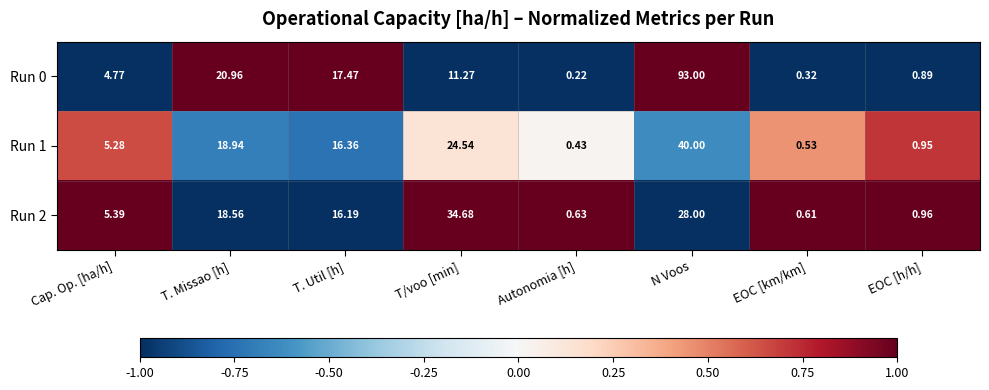

At which category is the sum across all series the highest?

N Voos